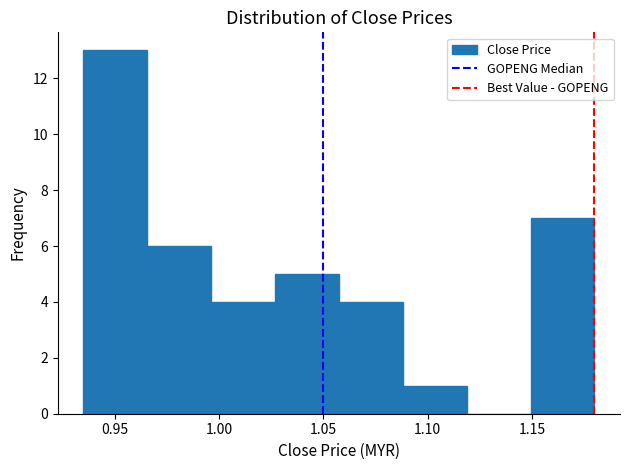

Reading left to right, transcribe this chart: for each bar, give the range it covers on the x-axis and its height. Neither the bar edges nor the heights are printed on the chart, so give them approximately, as read against the axes.

0.935 to 0.965: 13
0.965 to 0.995: 6
0.995 to 1.025: 4
1.025 to 1.060: 5
1.060 to 1.090: 4
1.090 to 1.120: 1
1.120 to 1.150: 0
1.150 to 1.180: 7